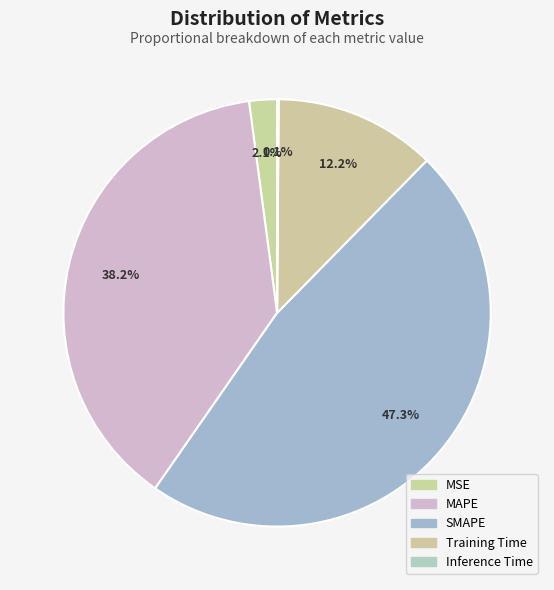

Is MSE the majority of the pie?

No